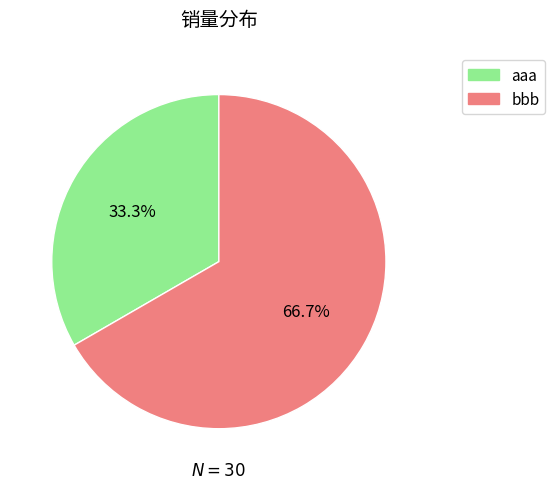

To the nearest percent, what is the average slice percentage?

50%